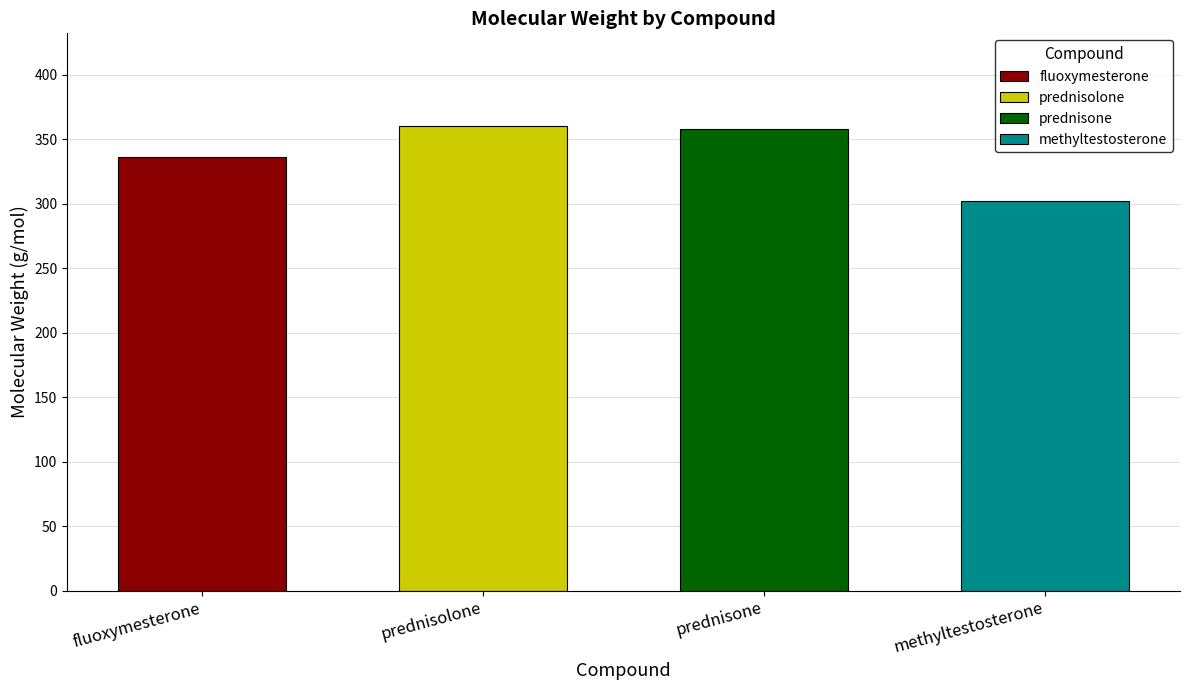

The chart shows a value of 475.2 at prednisolone. True or false?

False